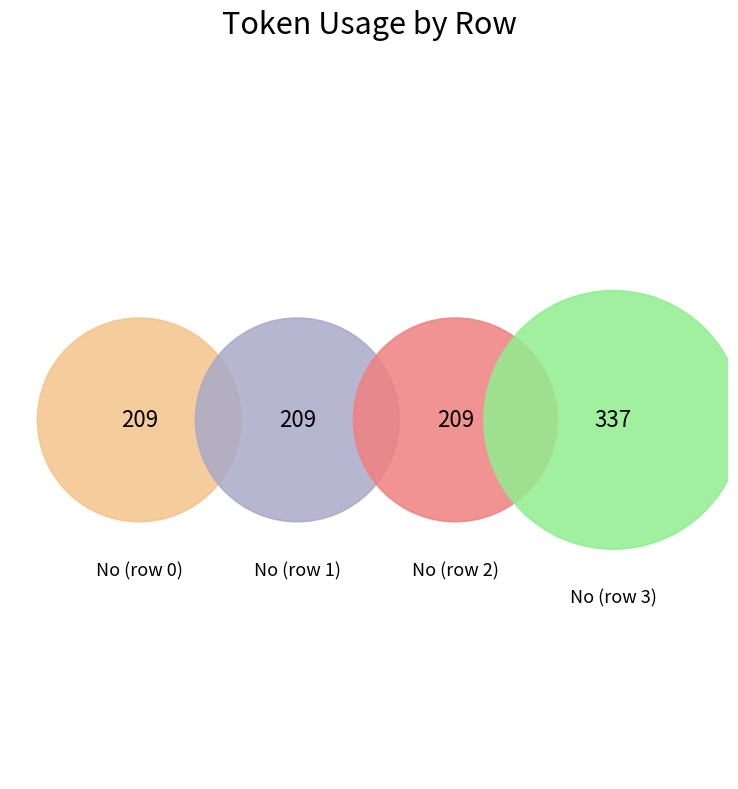

What percentage is NOT represented by 3?

65.0%